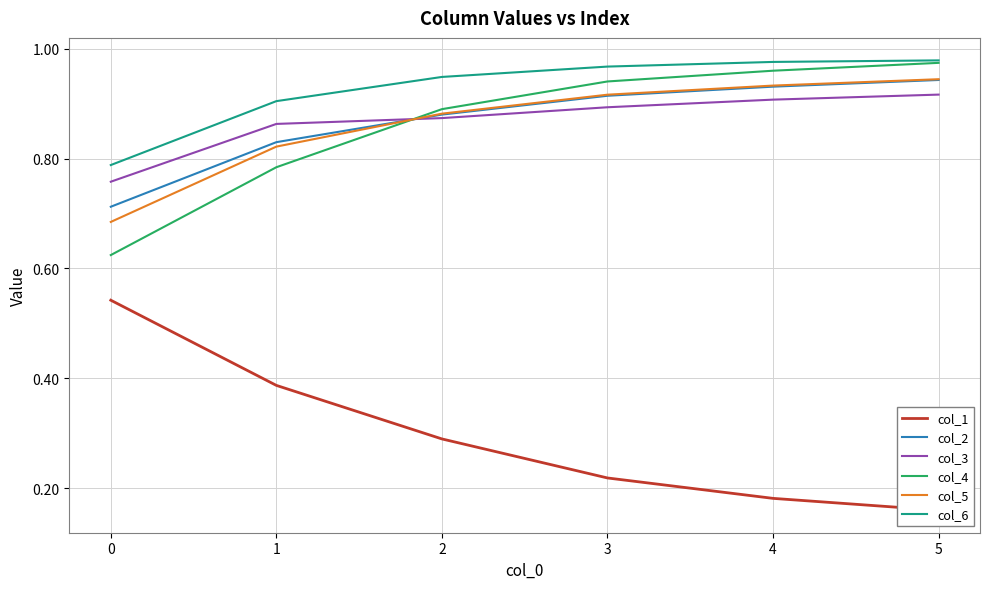

What is the smallest value displayed?

0.2